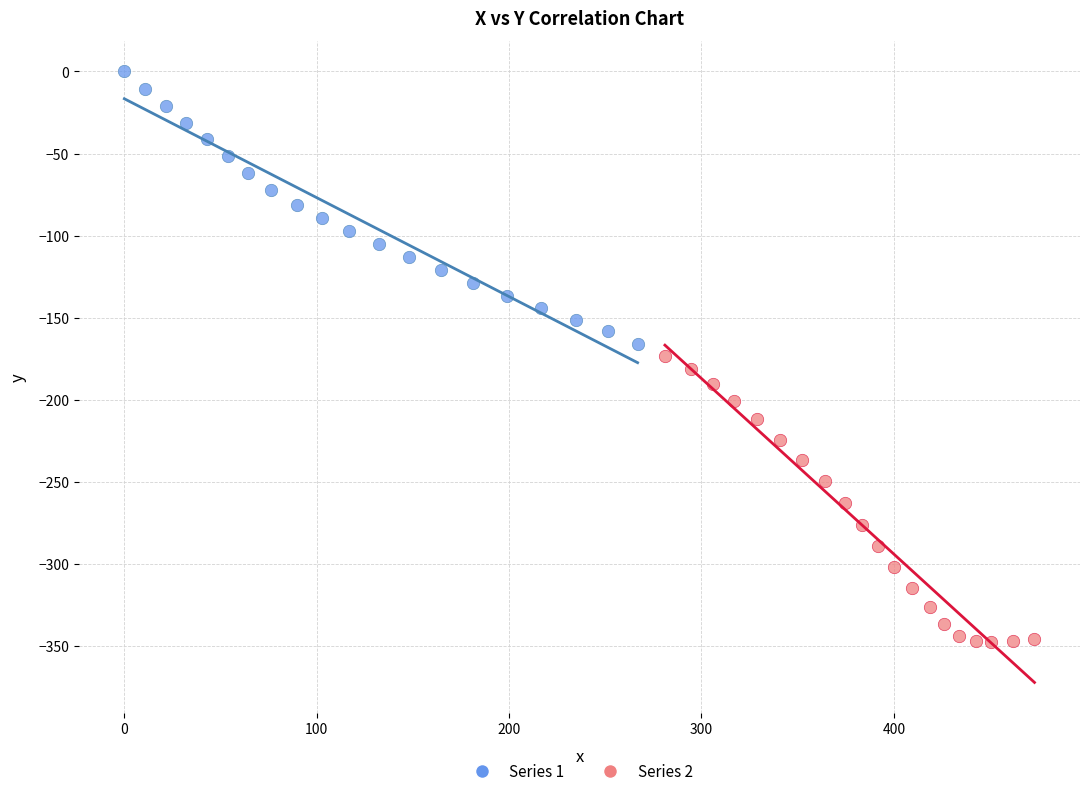

Which series has the largest Y range (max minus min)?

Series 2